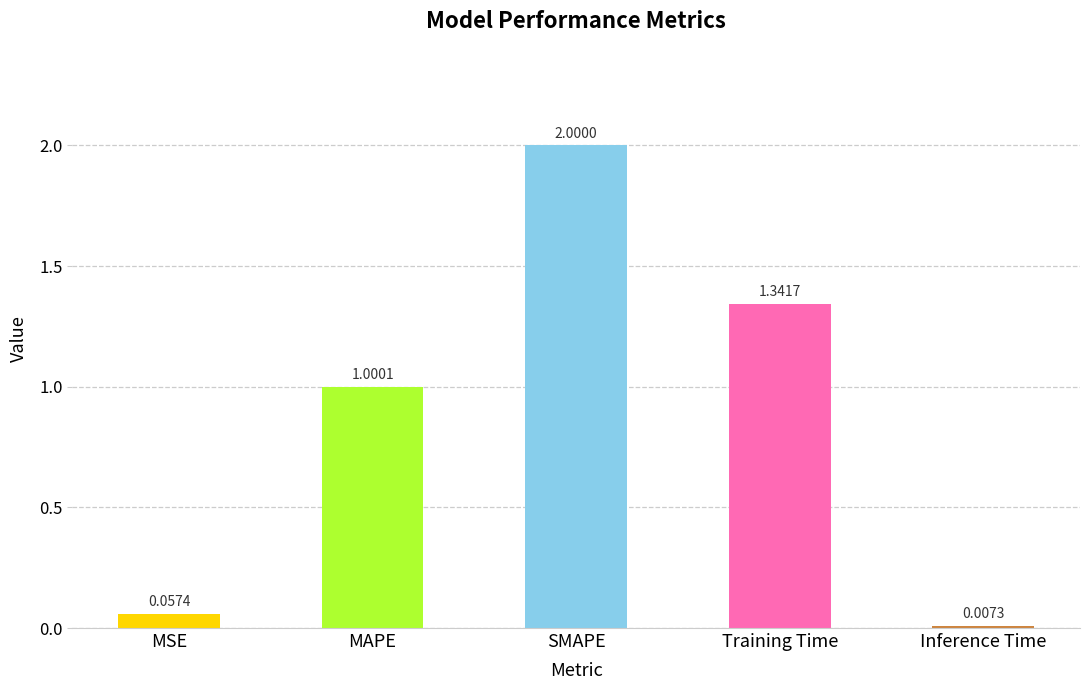

Which label corresponds to the largest value in the chart?

SMAPE